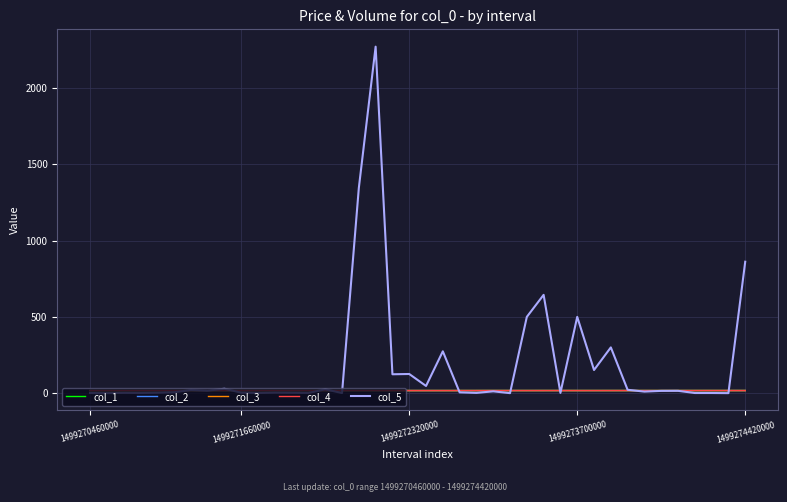

Which series has the largest total across all categories?

col_5